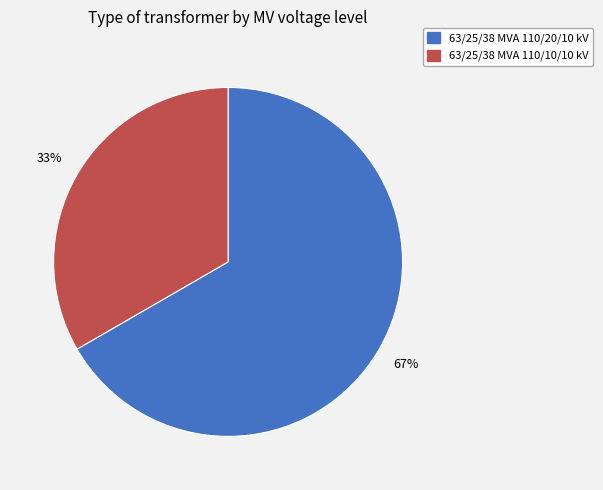

Is the sum of 63/25/38 MVA 110/20/10 kV and 63/25/38 MVA 110/10/10 kV greater than half?

Yes